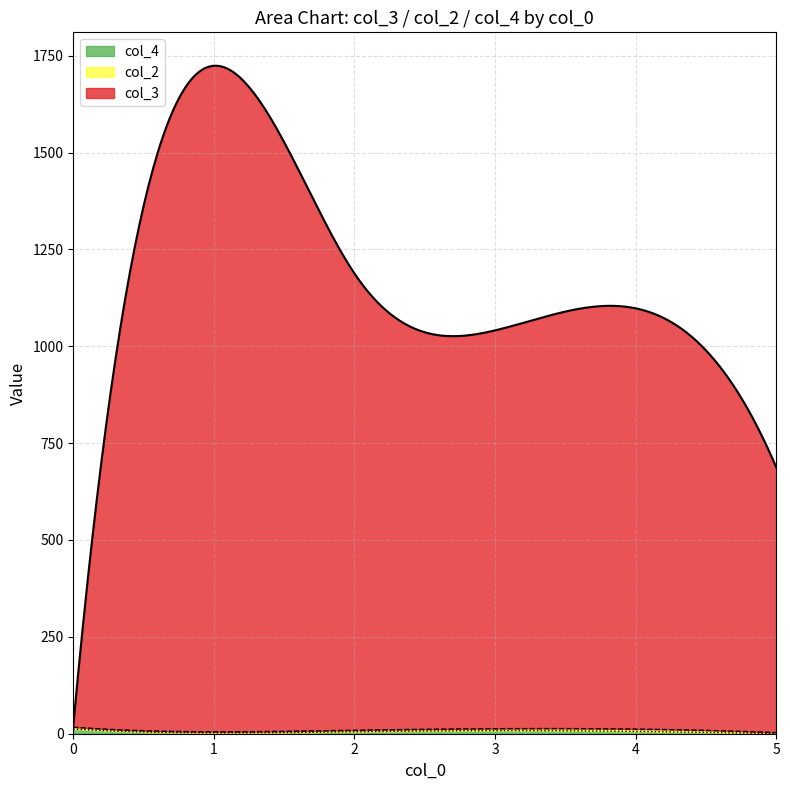

At which label is col_4 closest to 3?

2